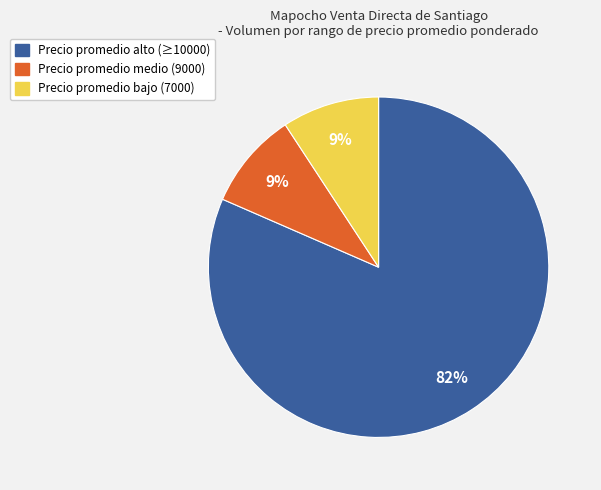

To the nearest percent, what is the average slice percentage?

33%